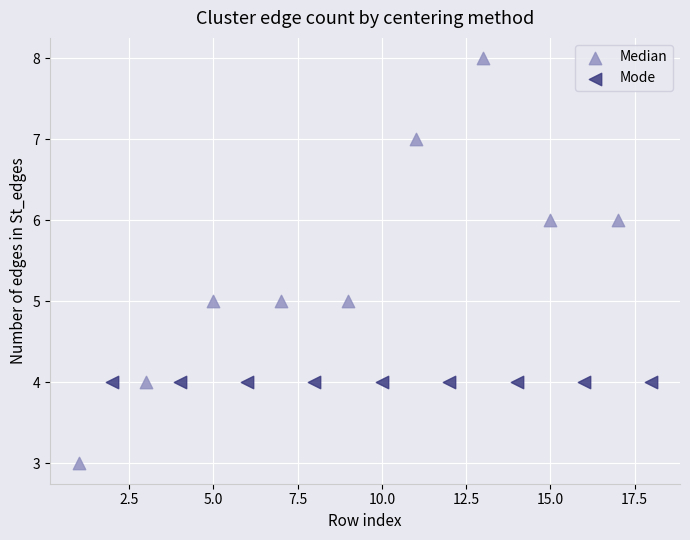

Which series contains the highest Y value?

Median